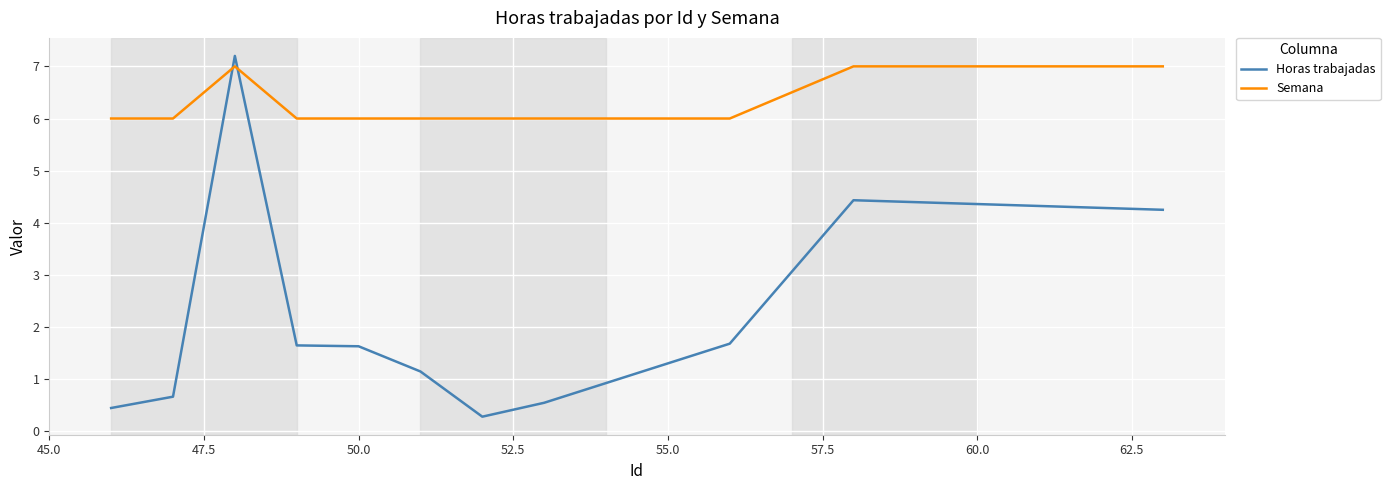

List the series in order of their overall mean, lowest first.

Horas trabajadas, Semana